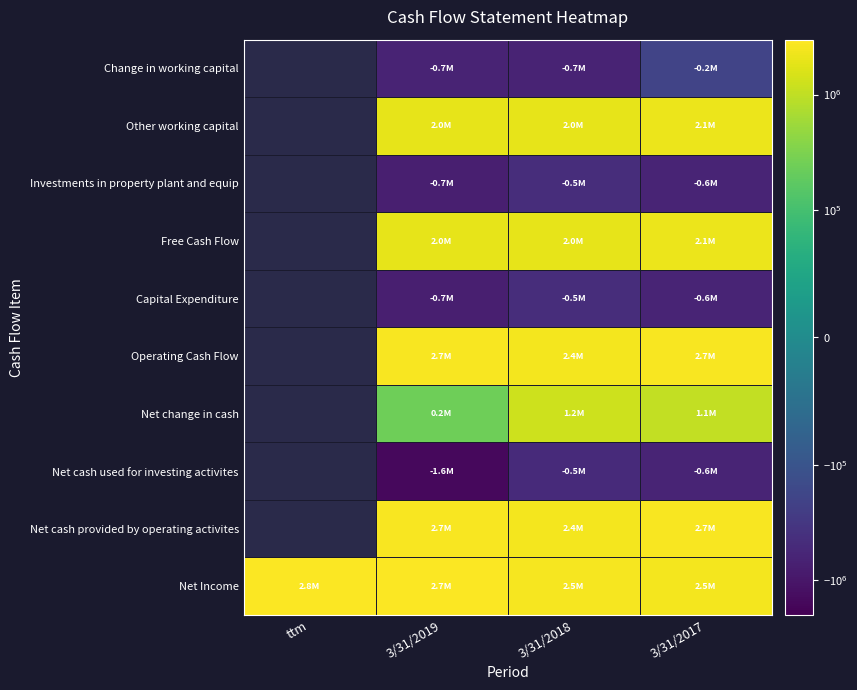

What is the spread (max minus min) of values at 3/31/2018?

3193782.0